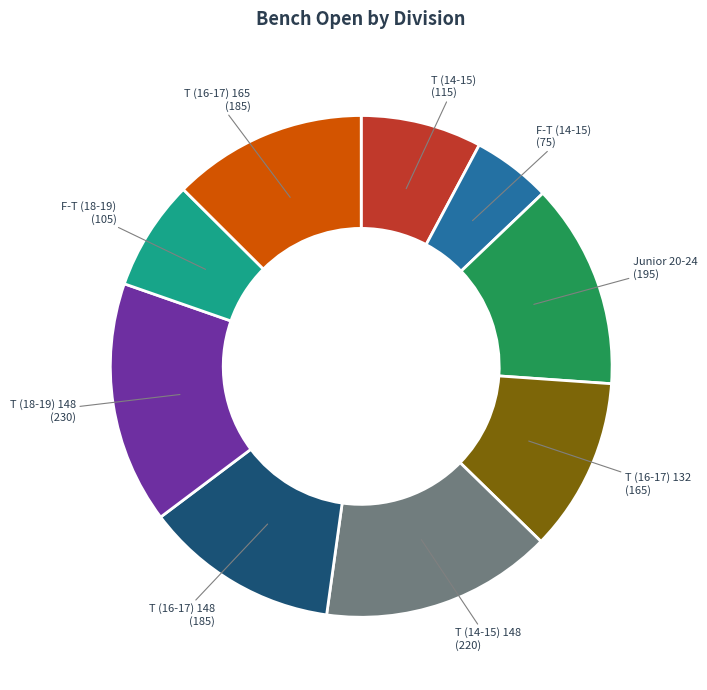

What is the largest slice in the pie chart?

T (18-19) 148 (230)